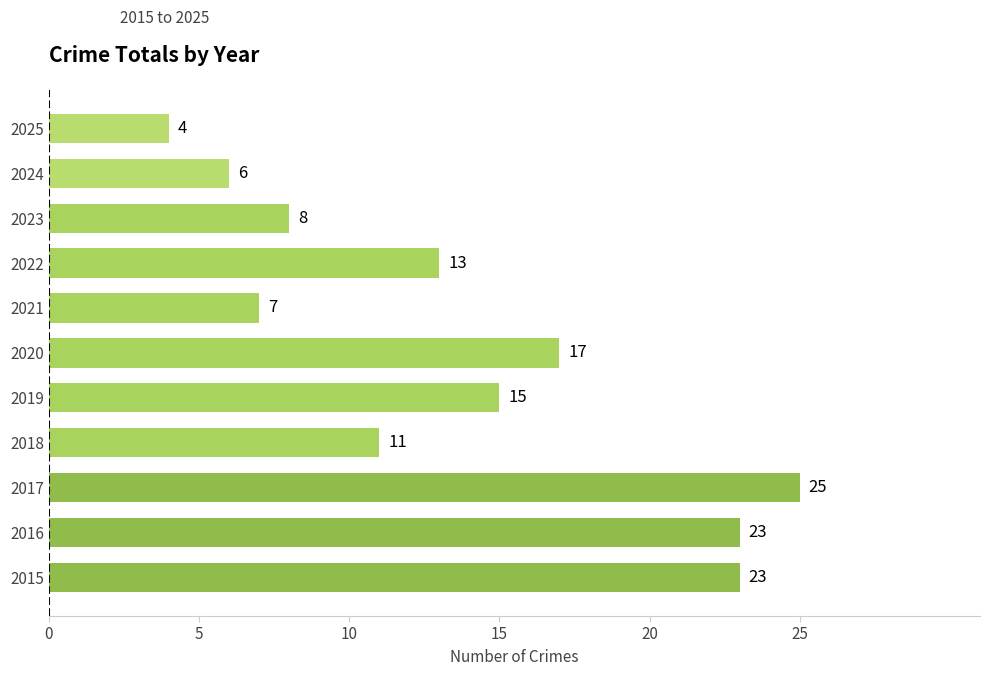

Between 2016 and 2024, which is larger?

2016